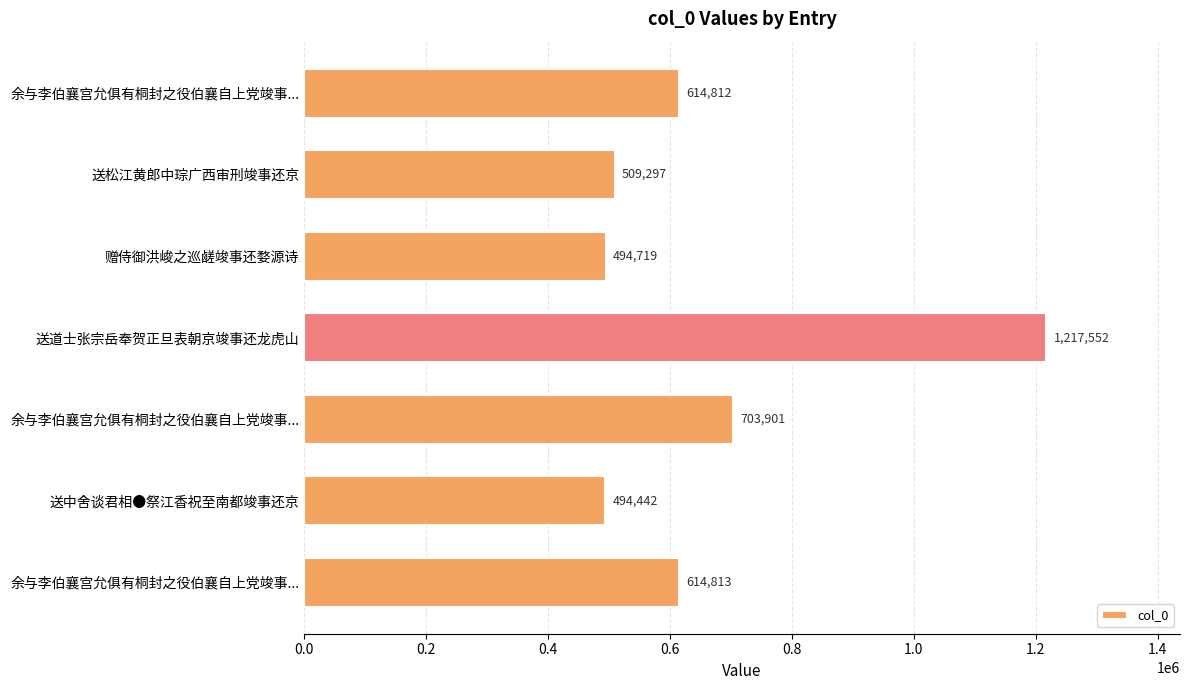

How many data points are less than 614812?

3